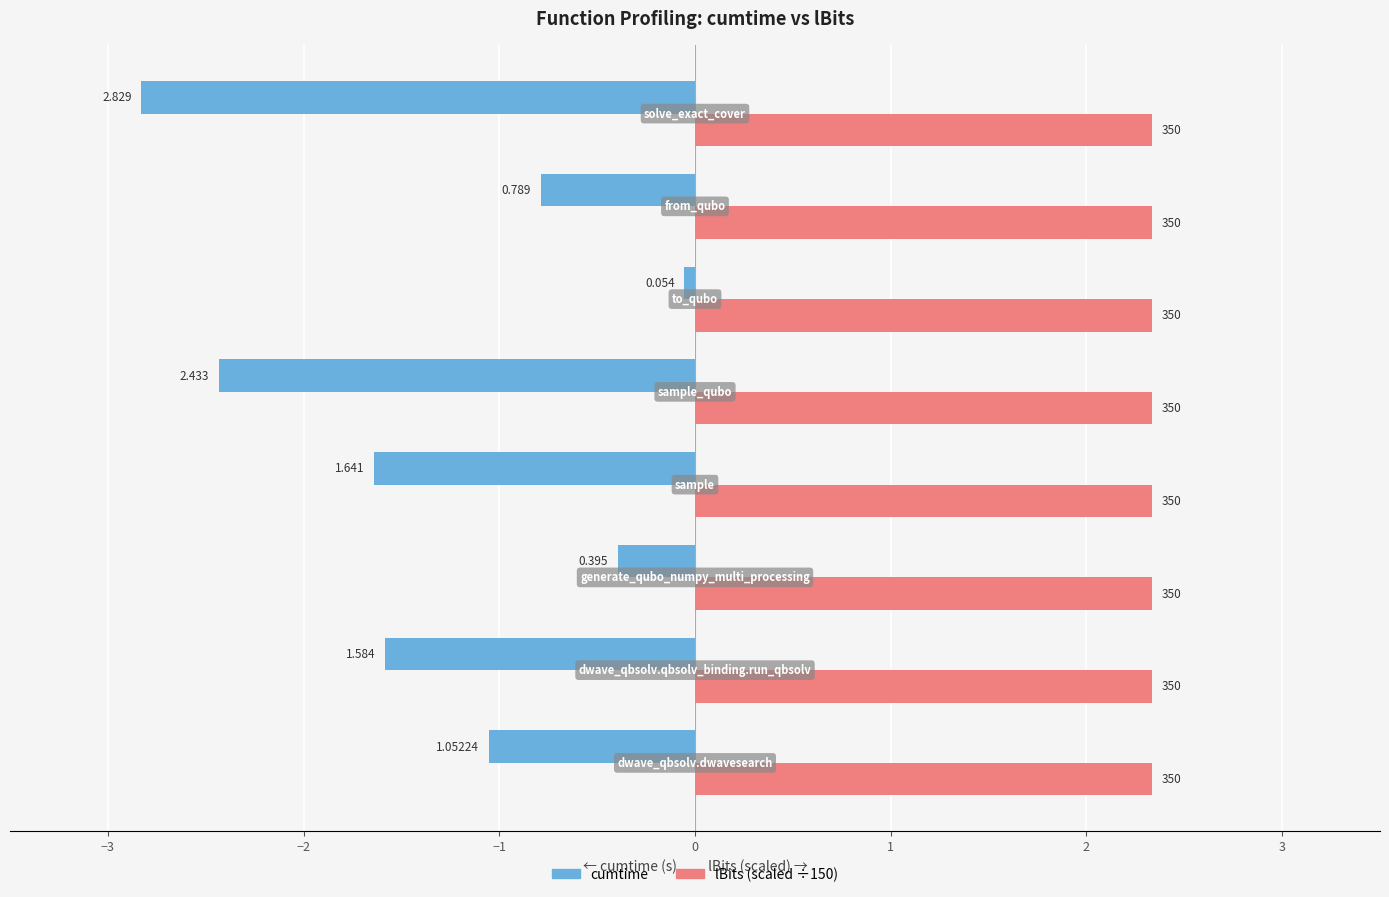

Rank the series by their average value, from lowest to highest.

cumtime, lBits (scaled ÷150)